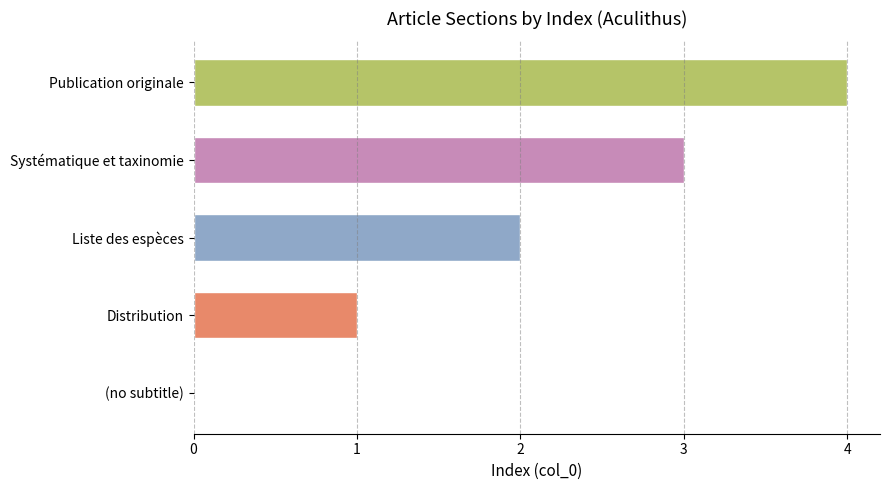

What is the sum of the values at Publication originale and Systématique et taxinomie?

7